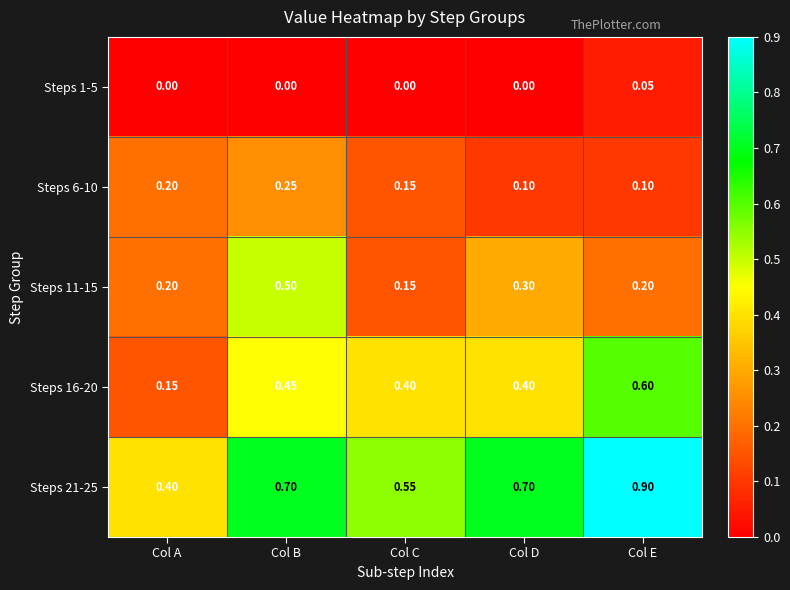

Rank the series by their maximum value, from highest to lowest.

Steps 21-25, Steps 16-20, Steps 11-15, Steps 6-10, Steps 1-5